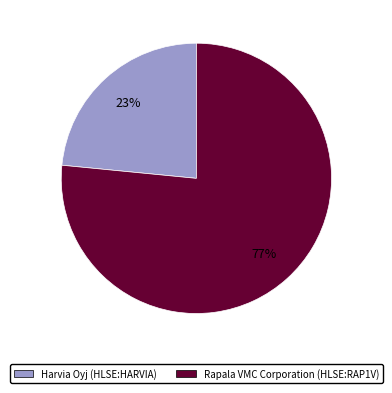

Is the sum of Harvia Oyj (HLSE:HARVIA) and Rapala VMC Corporation (HLSE:RAP1V) greater than half?

Yes